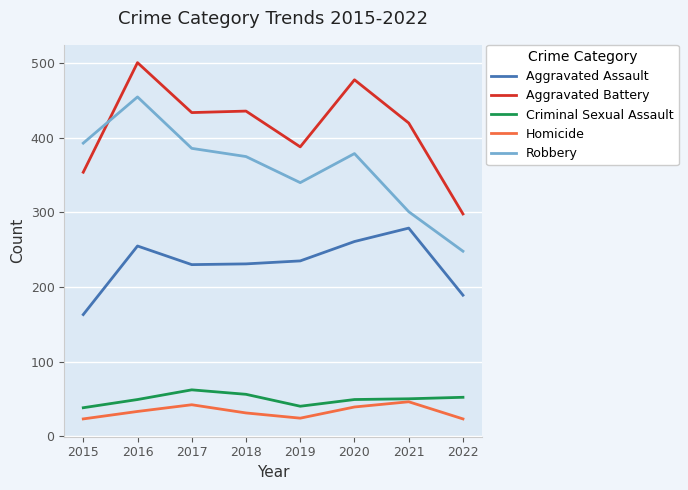

Which series has the widest spread of values?

Robbery